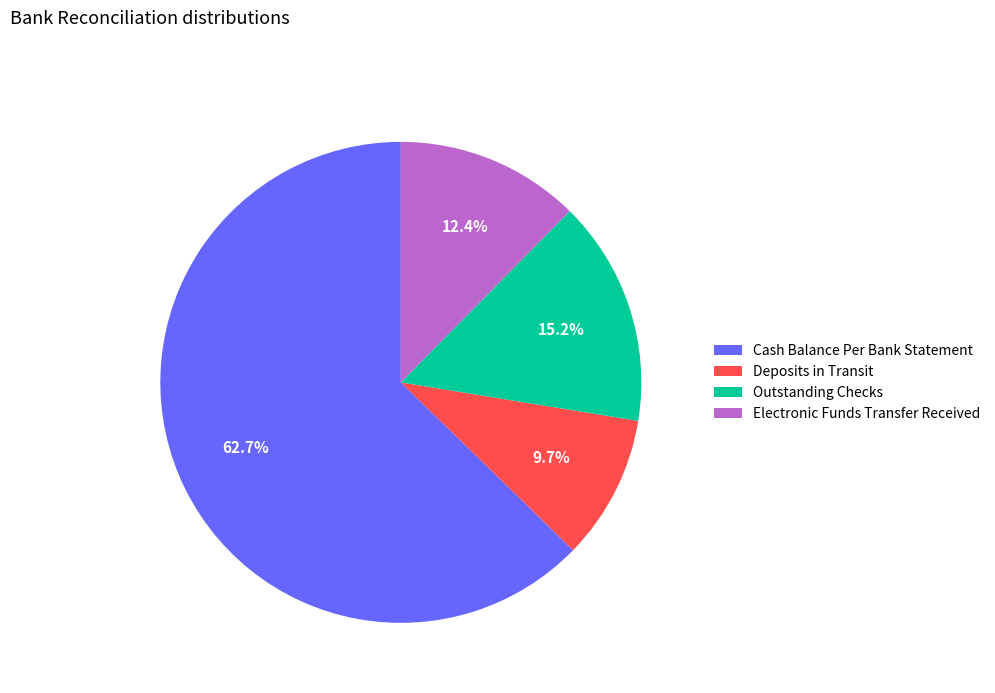

Is it true that Deposits in Transit is 10% of the pie?

True